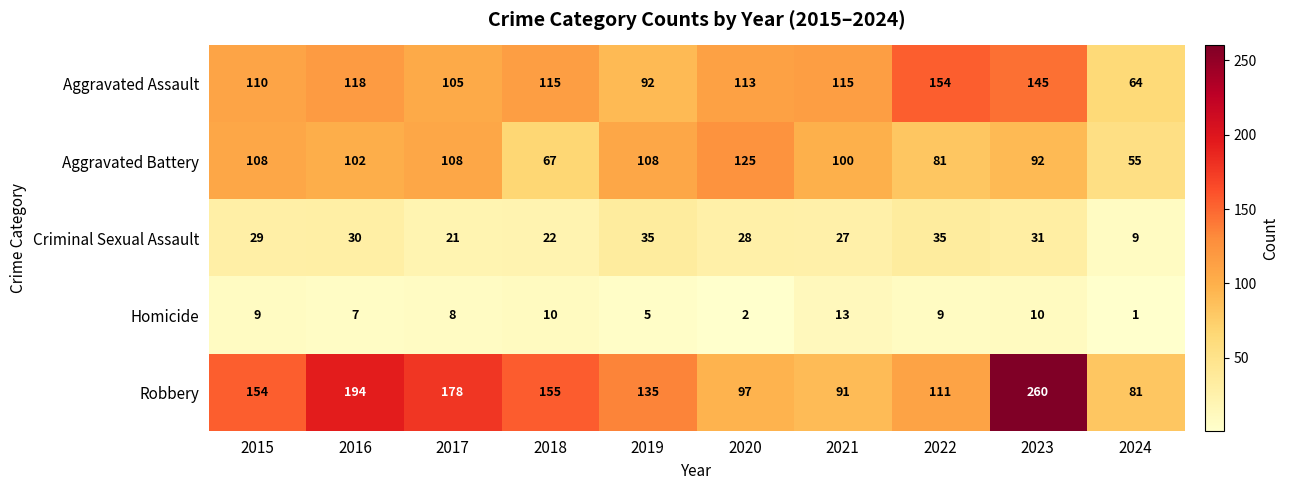

What is the difference between the Criminal Sexual Assault values at 2018 and 2020?

6